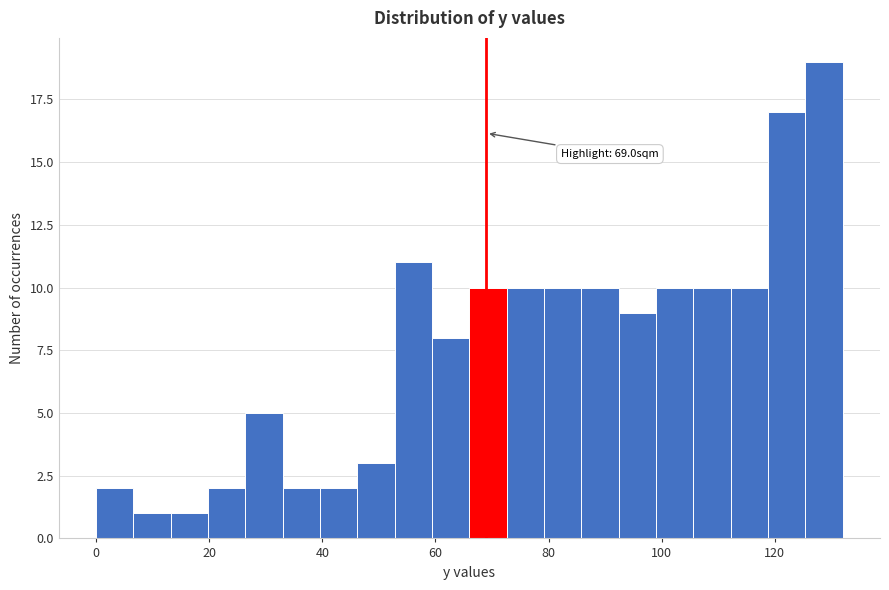

Around what value on the x-axis is the tallest bar? Give the approximate position of its centre, as read against the axis.

128